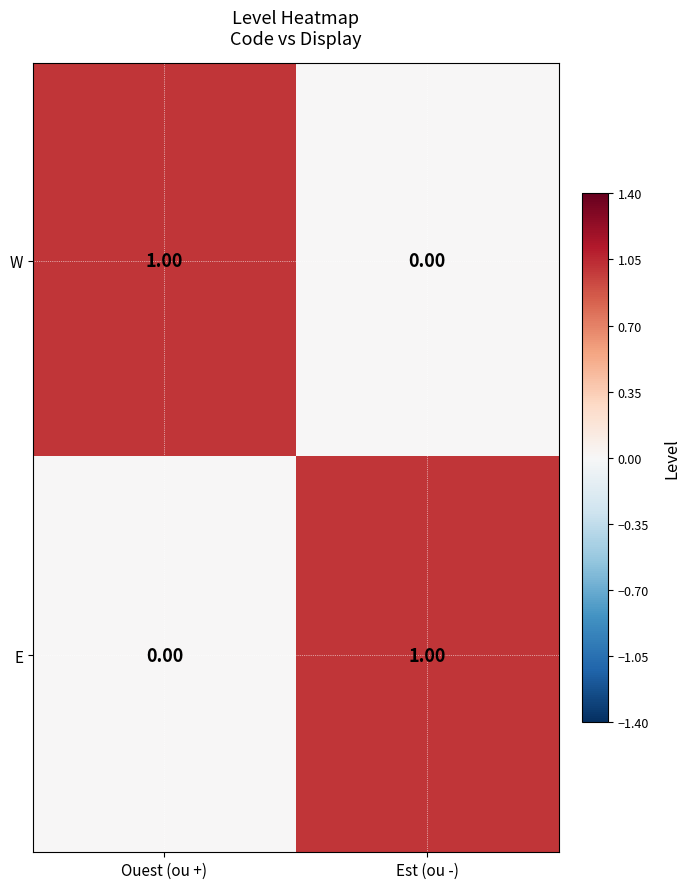

At which label does E reach its minimum?

Ouest (ou +)